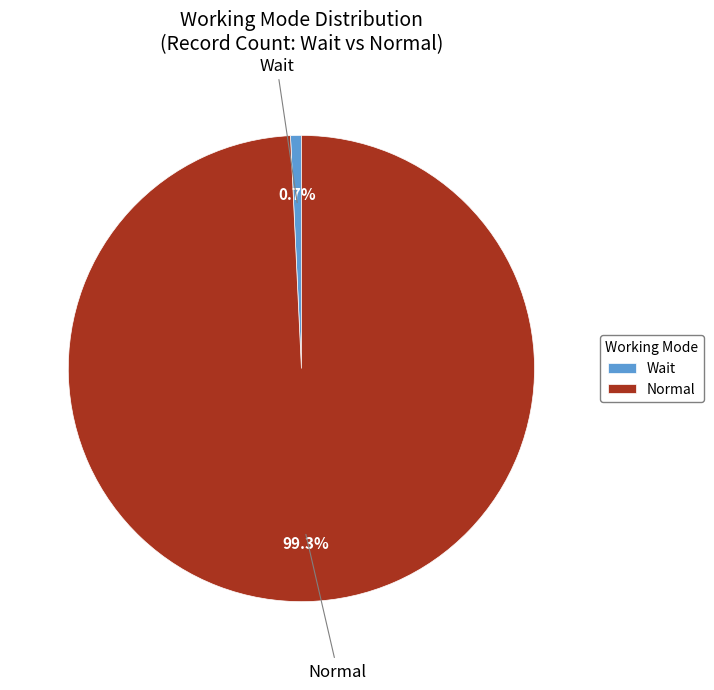

Count the number of slices in the pie.

2